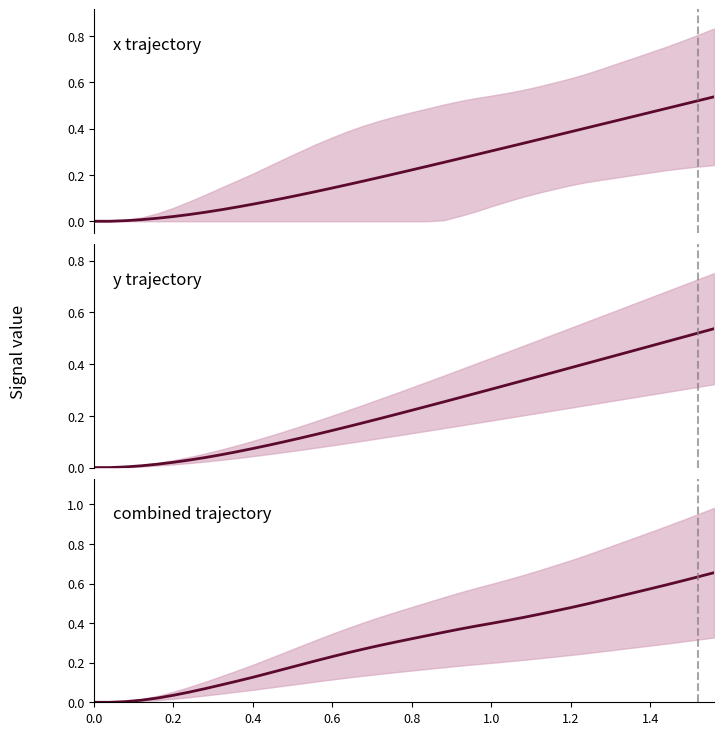

Reading right to left, transcribe all the data shown in this chart.

x mean: 0.5	0.5	0.5	0.5	0.5	0.5	0.4	0.4	0.4	0.4	0.4	0.4	0.3	0.3	0.3	0.3	0.3	0.3	0.2	0.2	0.2	0.2	0.2	0.2	0.1	0.1	0.1	0.1	0.1	0.1	0.1	0.0	0.0	0.0	0.0	0.0	0.0	0.0	0.0	0.0
y mean: 0.5	0.5	0.5	0.5	0.5	0.5	0.4	0.4	0.4	0.4	0.4	0.4	0.3	0.3	0.3	0.3	0.3	0.3	0.2	0.2	0.2	0.2	0.2	0.2	0.1	0.1	0.1	0.1	0.1	0.1	0.1	0.0	0.0	0.0	0.0	0.0	0.0	0.0	0.0	0.0
combined mean: 0.7	0.6	0.6	0.6	0.6	0.6	0.5	0.5	0.5	0.5	0.5	0.4	0.4	0.4	0.4	0.4	0.4	0.4	0.3	0.3	0.3	0.3	0.3	0.3	0.2	0.2	0.2	0.2	0.1	0.1	0.1	0.1	0.1	0.1	0.0	0.0	0.0	0.0	0.0	0.0